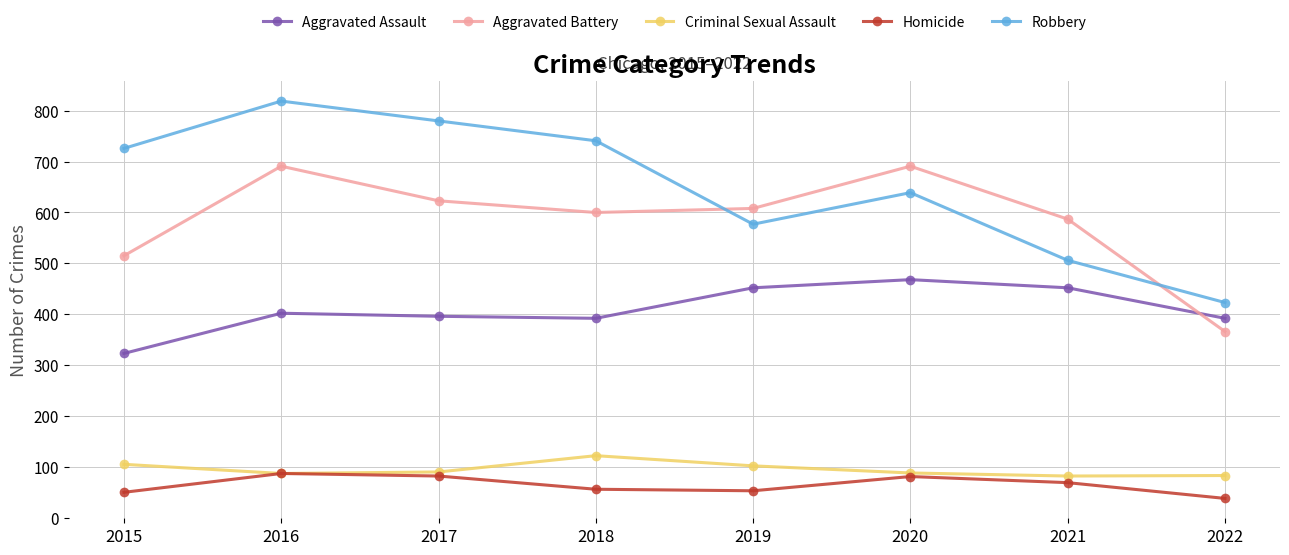

True or false: Aggravated Assault and Homicide cross at least once.

False